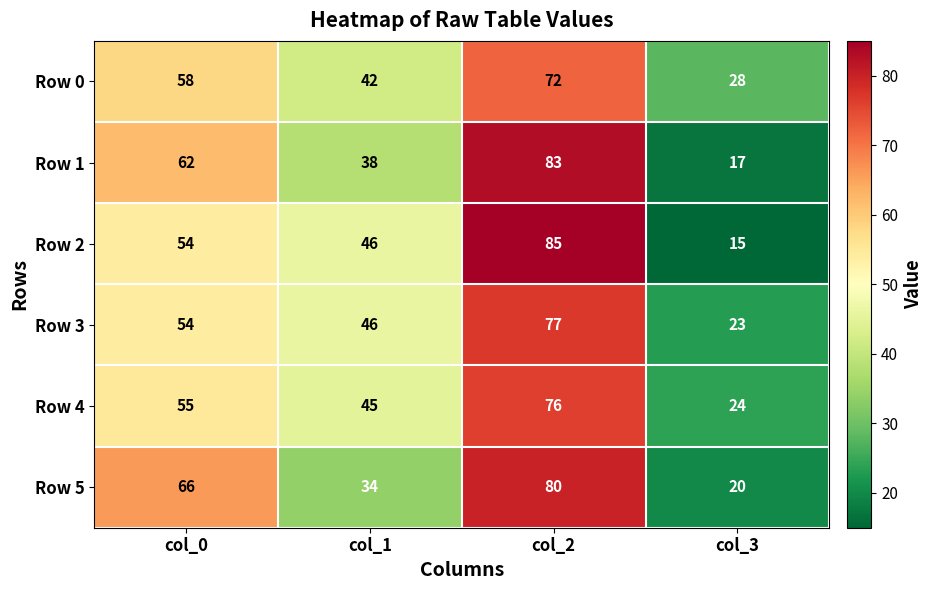

What is the average value of the Row 0 series?

50